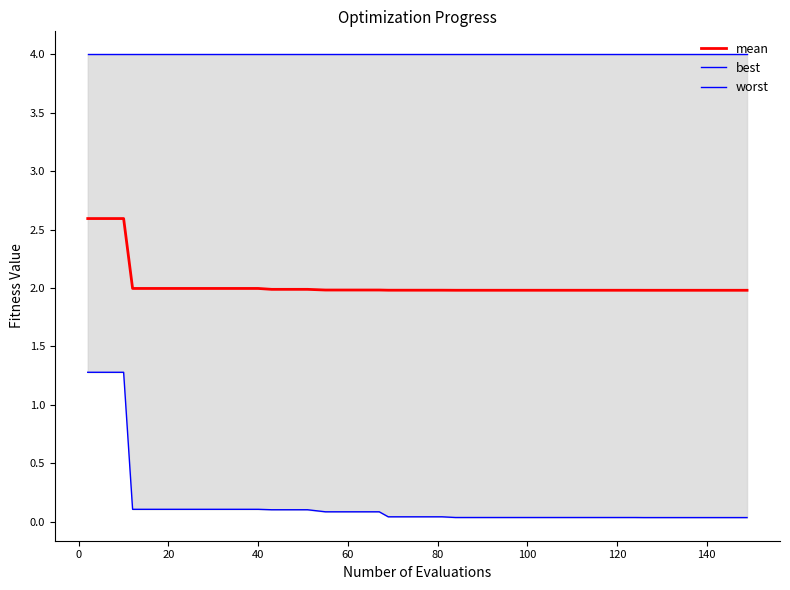

What are all the series names shown in the legend?

mean, best, worst